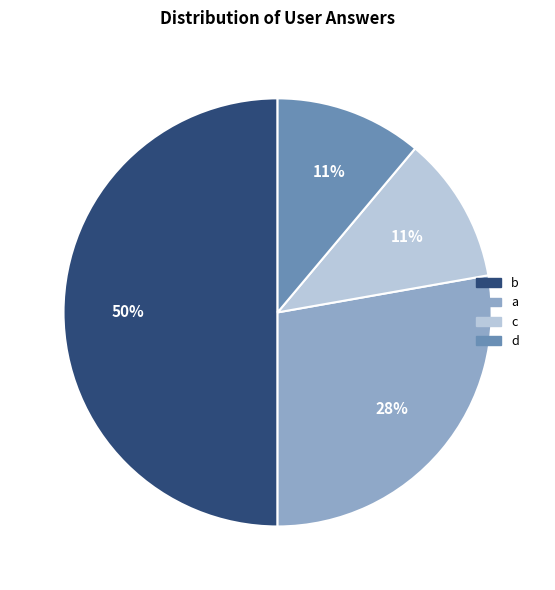

How many slices are in this pie chart?

4